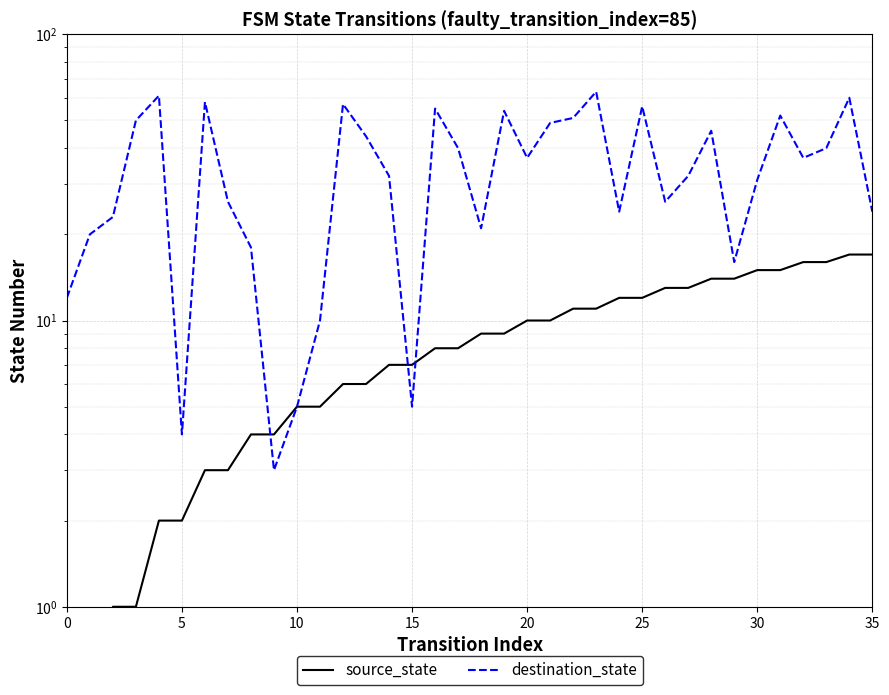

The source_state series shows 20 at 27. True or false?

False